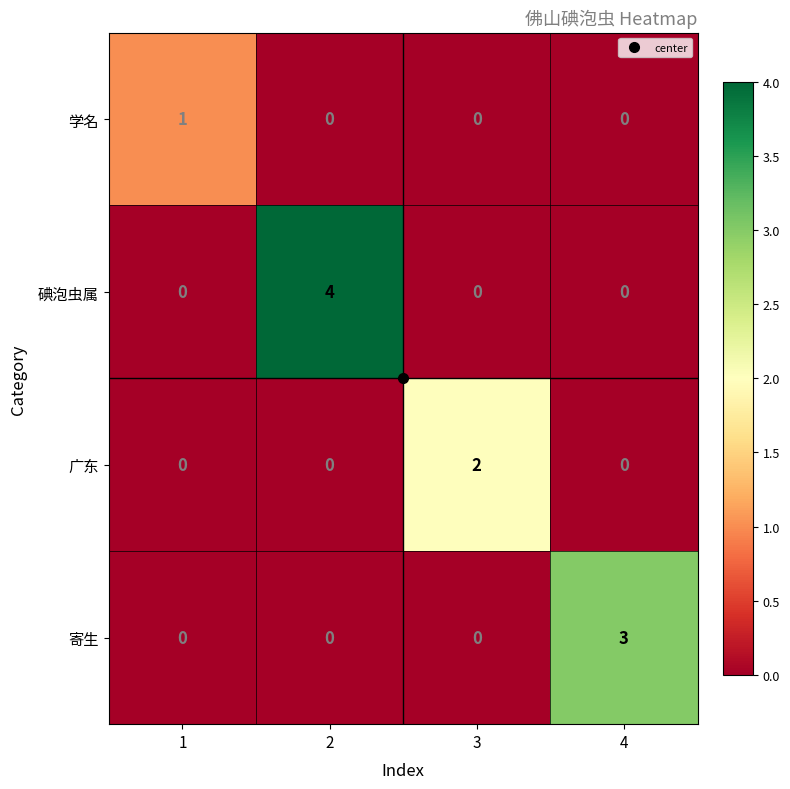

Between 1 and 3, which series saw the biggest shift?

广东